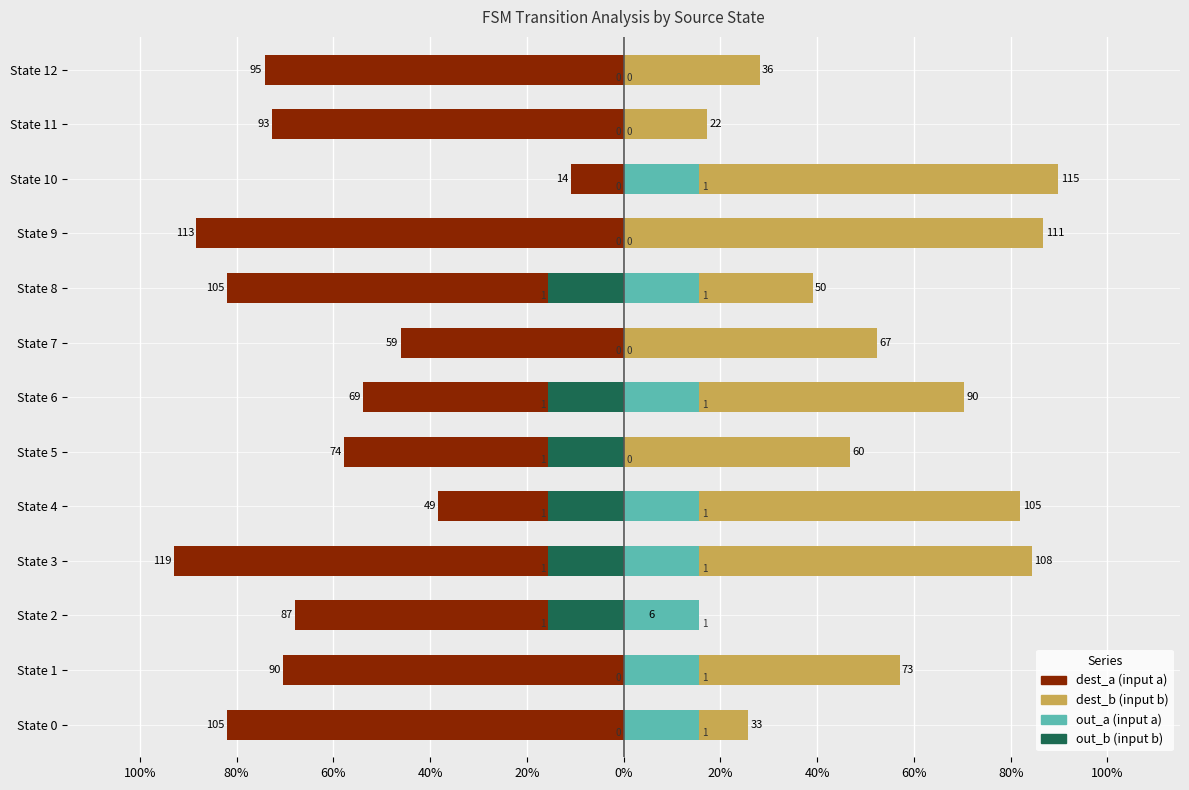

The out_b (input b) series shows 15.6 at State 1. True or false?

True